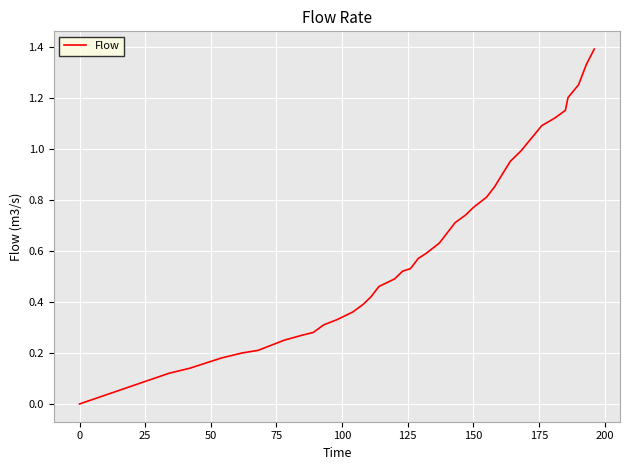

What is the difference between the maximum and minimum values?

1.4